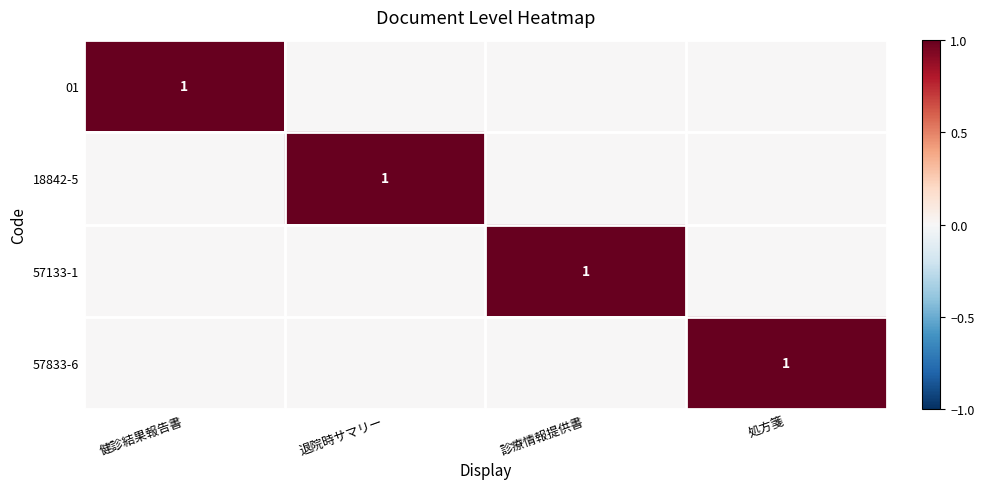

At which category does the chart reach its minimum across all series?

退院時サマリー